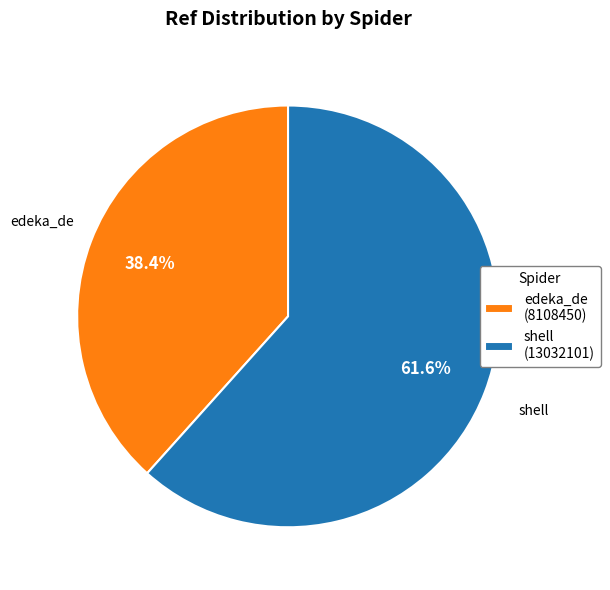

Rank the categories by value from highest to lowest.

shell, edeka_de